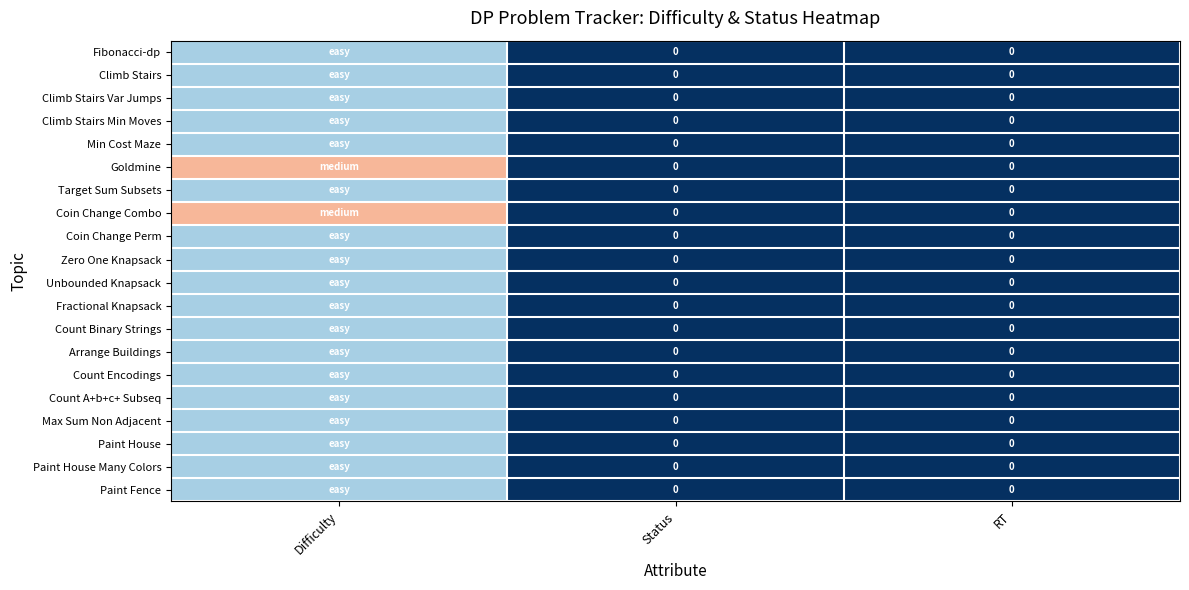

Between Difficulty and Status, which is larger?

Difficulty